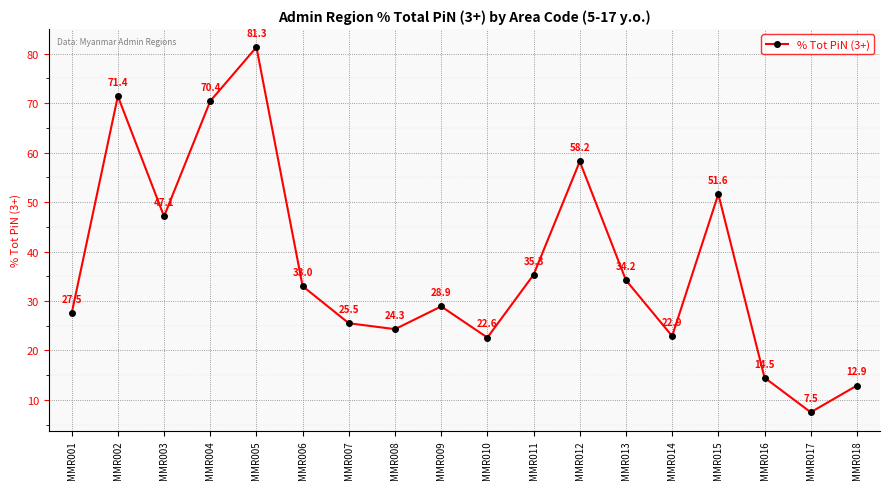

At which category does the chart reach its minimum across all series?

MMR017